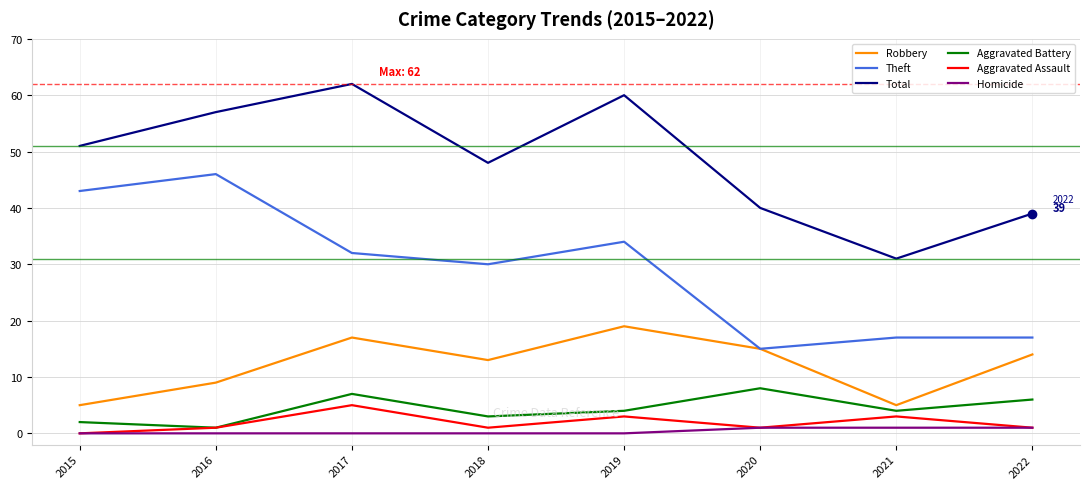

The Total series shows 86 at 2018. True or false?

False